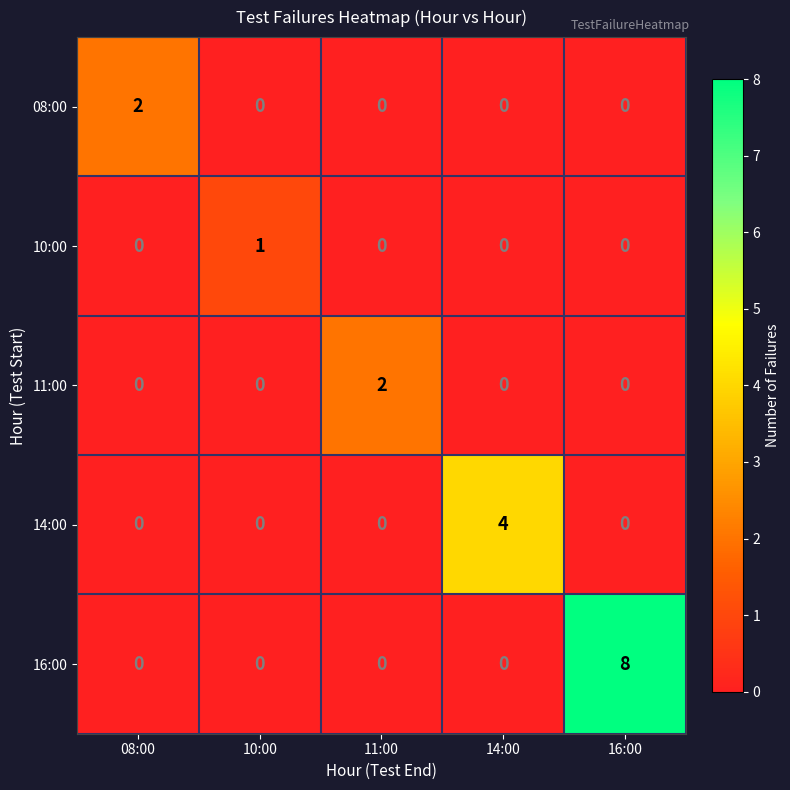

Reading left to right, list all the values displayed in this chart.

08:00: 08:00=2	10:00=0	11:00=0	14:00=0	16:00=0
10:00: 08:00=0	10:00=1	11:00=0	14:00=0	16:00=0
11:00: 08:00=0	10:00=0	11:00=2	14:00=0	16:00=0
14:00: 08:00=0	10:00=0	11:00=0	14:00=4	16:00=0
16:00: 08:00=0	10:00=0	11:00=0	14:00=0	16:00=8